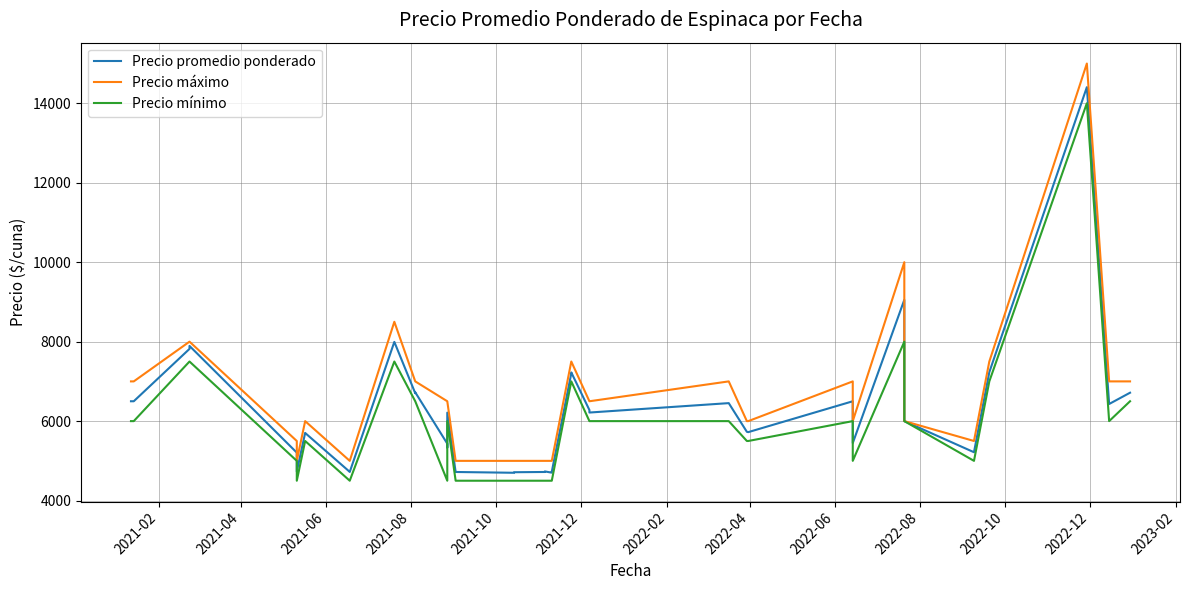

True or false: Precio promedio ponderado and Precio mínimo cross at least once.

False